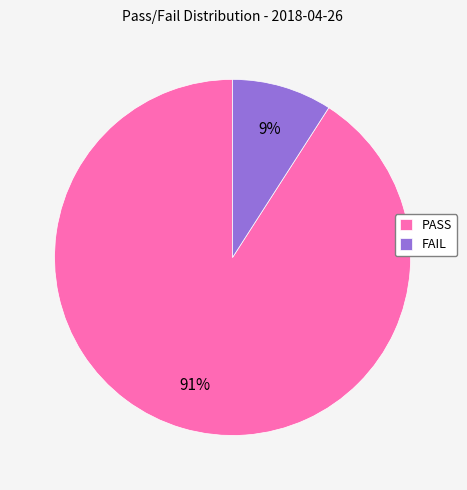

Combined, do FAIL and PASS account for over 50%?

Yes